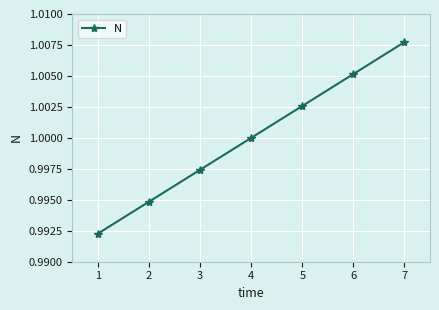

What is the sum of all values?

7.0